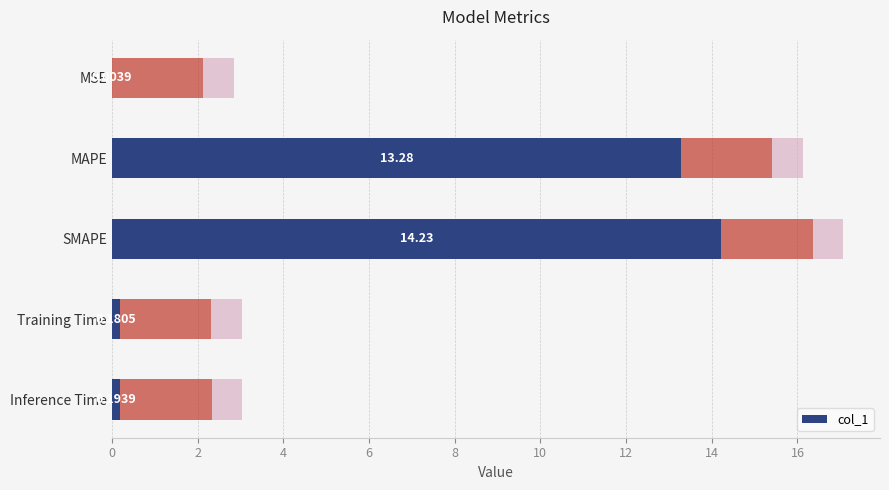

What is the value of the 5th bar from the left?

0.2